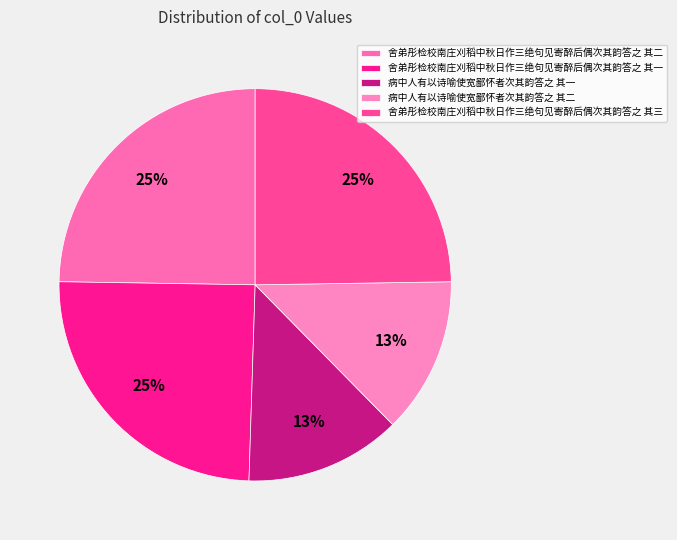

Does any single category account for the majority?

No